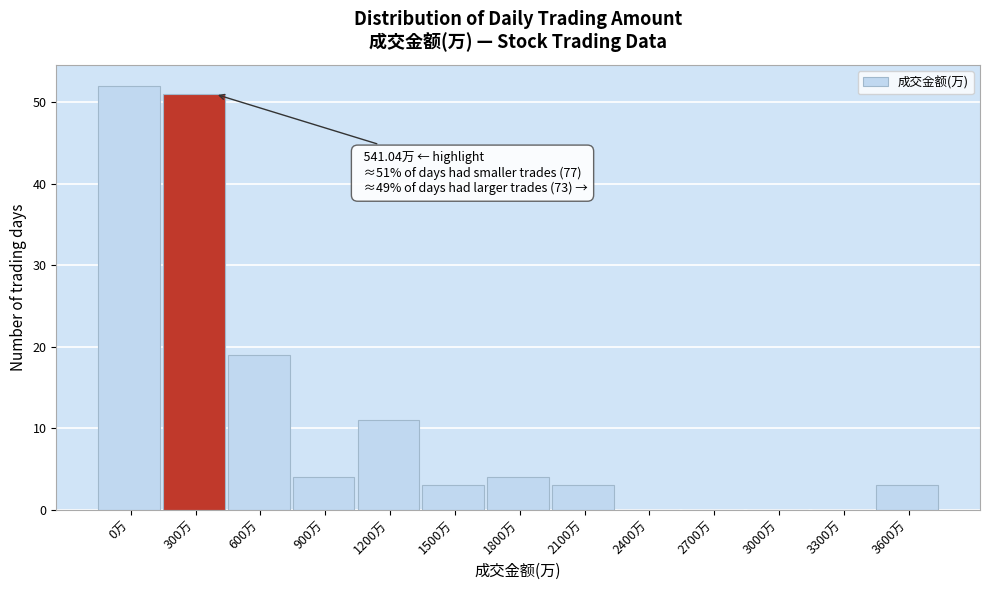

Reading left to right, list all the values displayed in this chart.

0万=52	300万=51	600万=19	900万=4	1200万=11	1500万=3	1800万=4	2100万=3	2400万=0	2700万=0	3000万=0	3300万=0	3600万=3